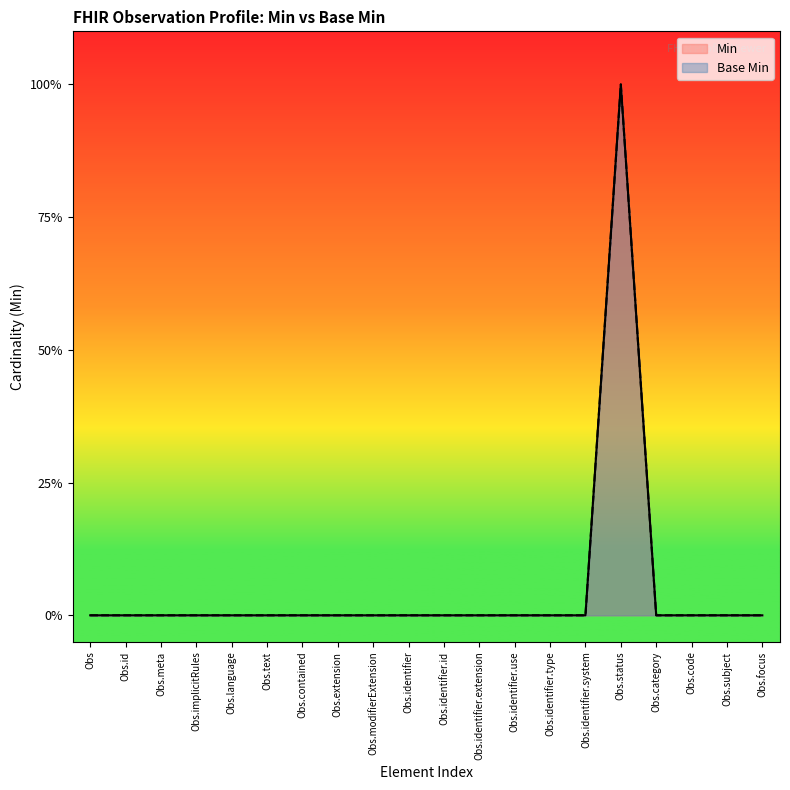

True or false: Min has more than 1 interior local peaks.

False